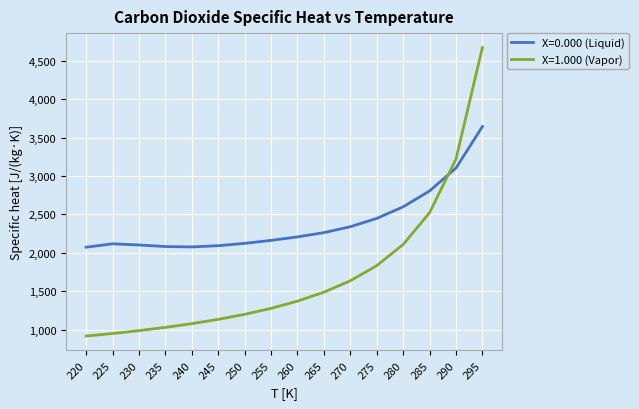

Where is X=1.000 (Vapor) nearest to the value 2795?

285